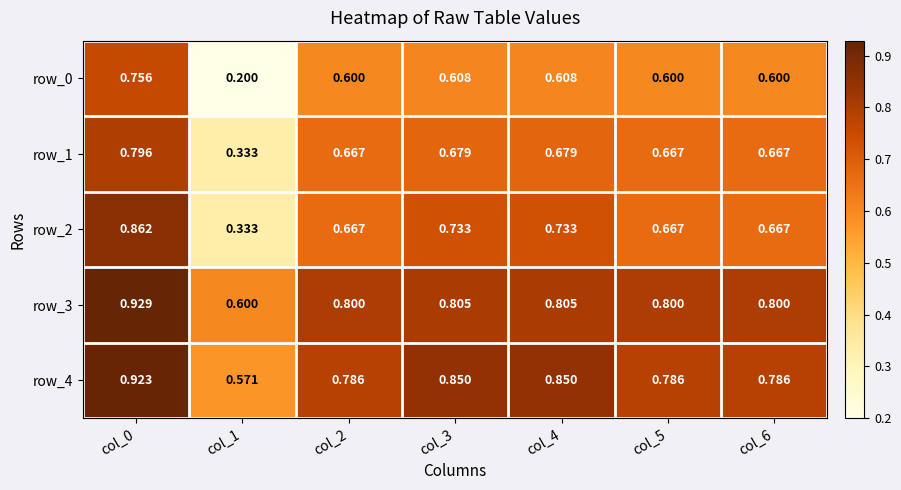

At how many categories does at least one series exceed 0?

7